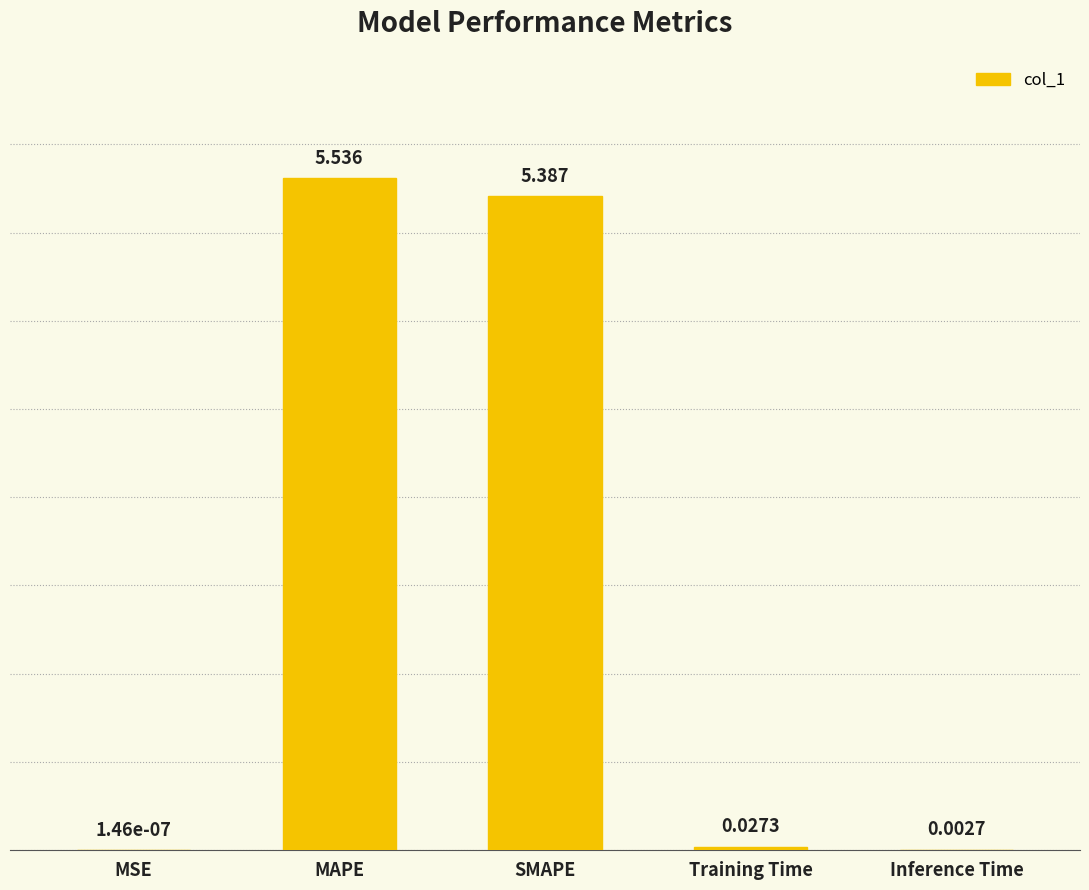

Between Training Time and MSE, which is larger?

Training Time